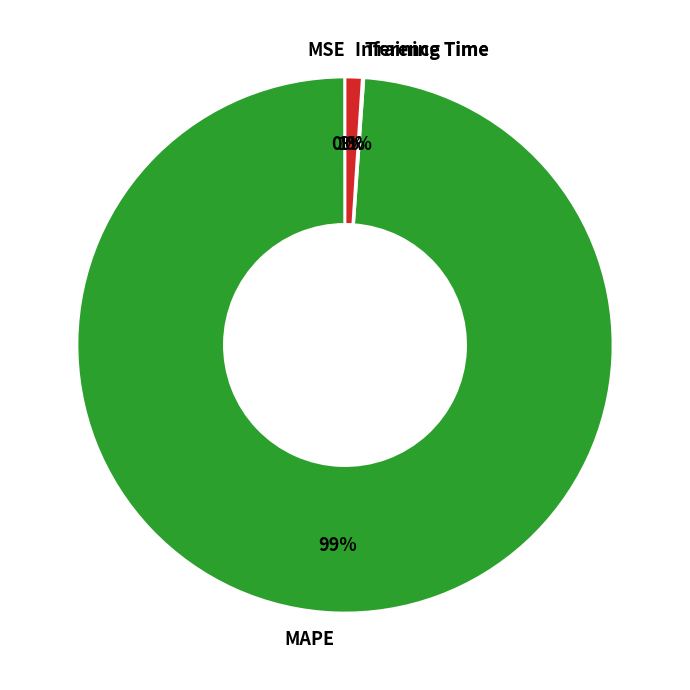

To the nearest percent, what portion does Inference Time represent?

1%